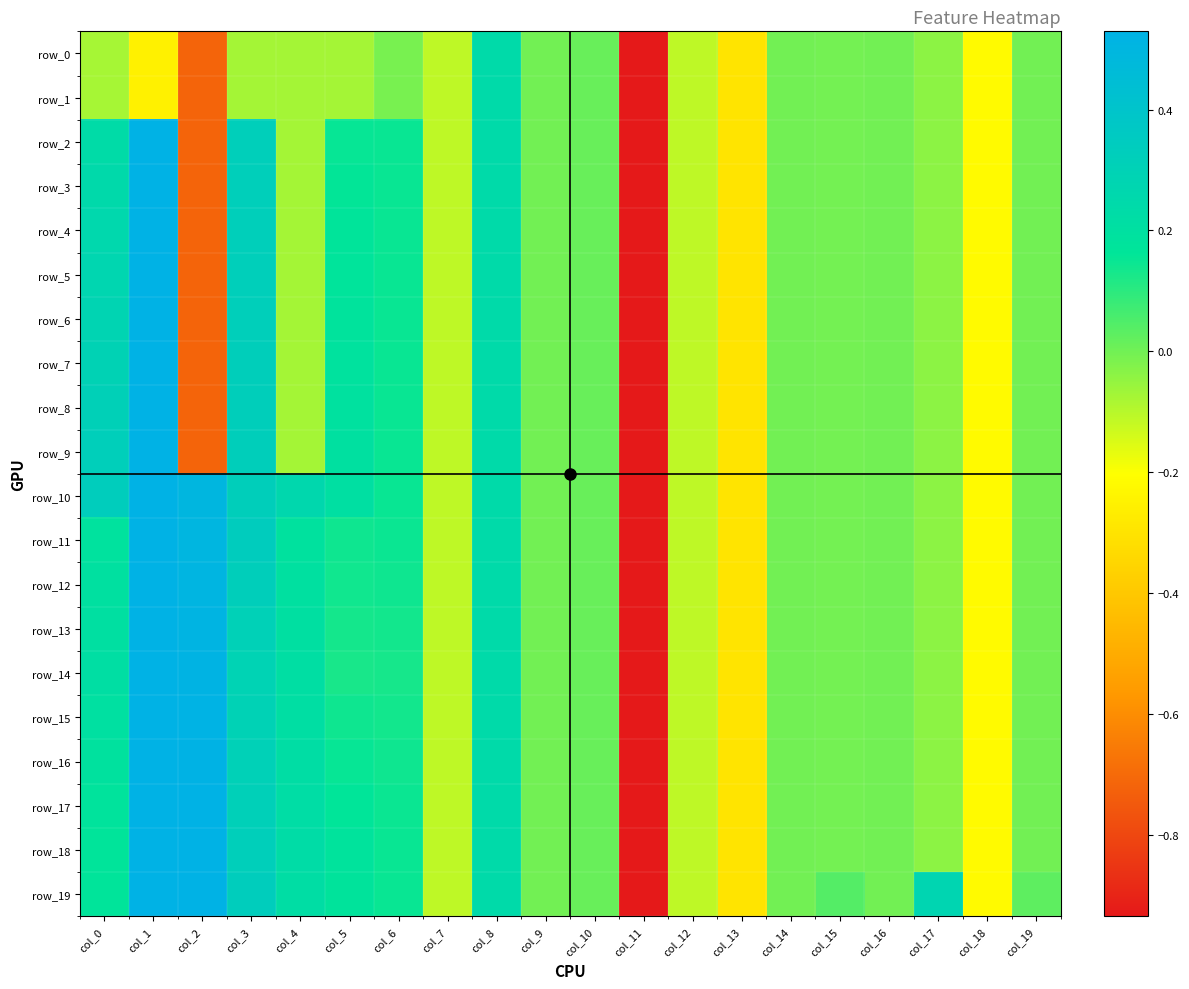

What is the sum of the row_9 values at col_0 and col_18?

0.1